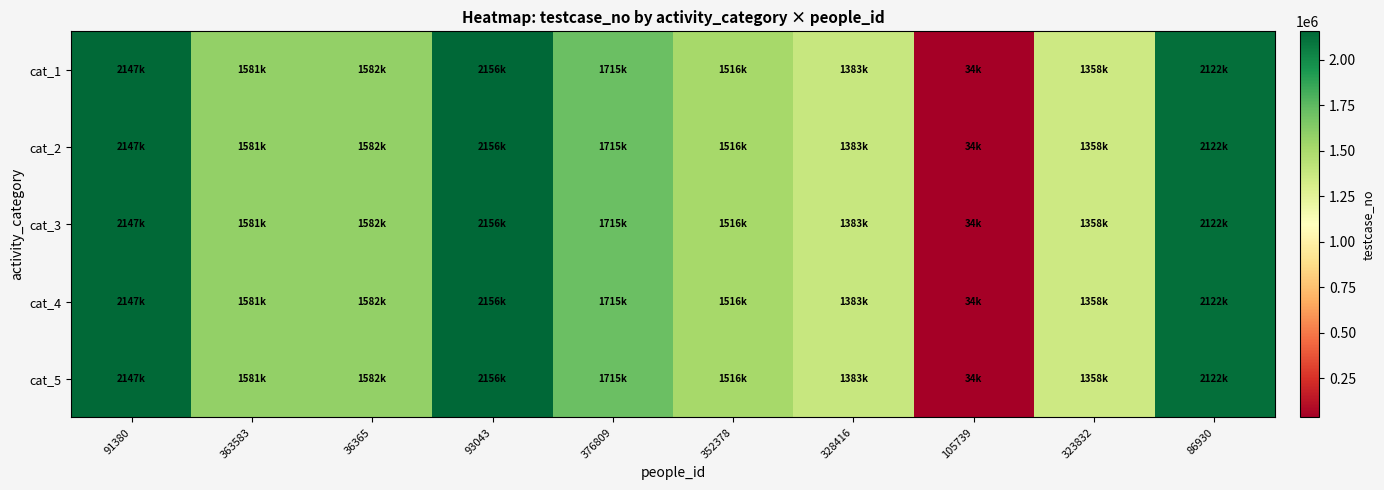

Which has a higher value, 105739 or 93043?

93043